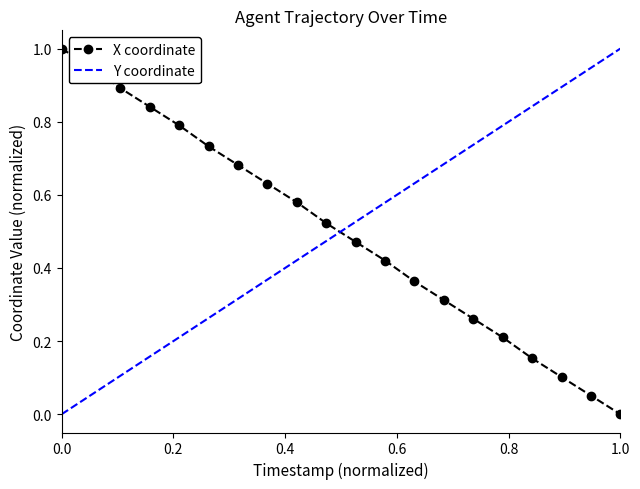

How many positive values does the X coordinate series have?

19